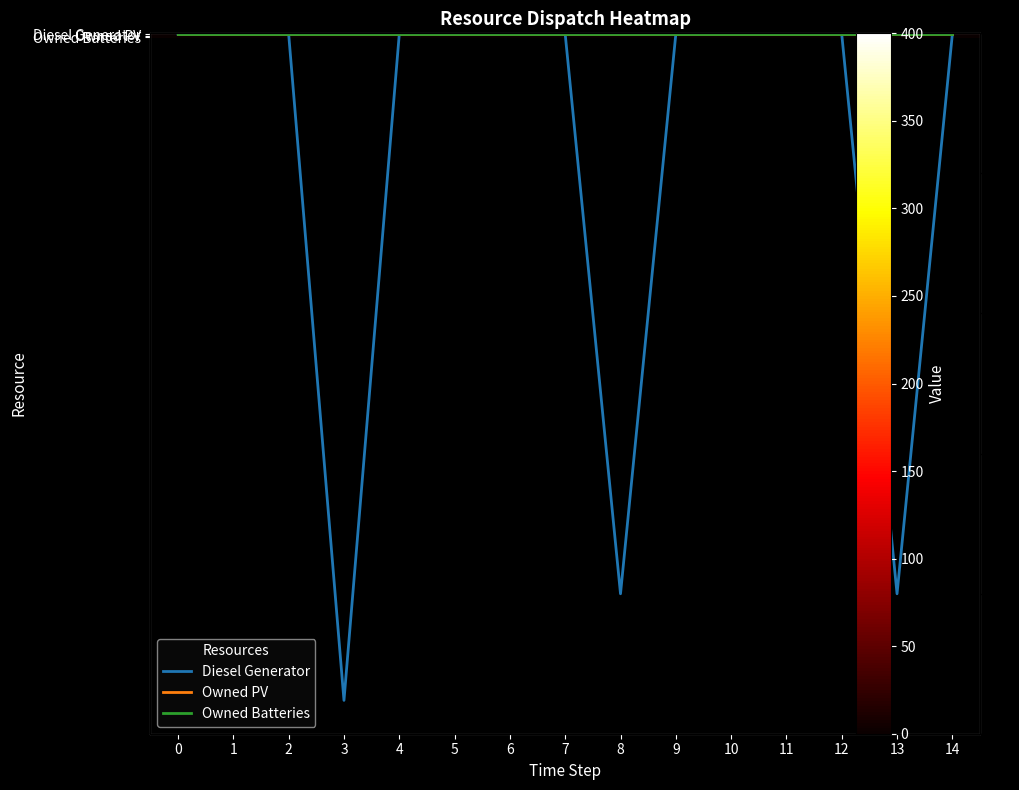

Is the value of row_1 at 4 greater than the value of Owned Batteries at 12?

No